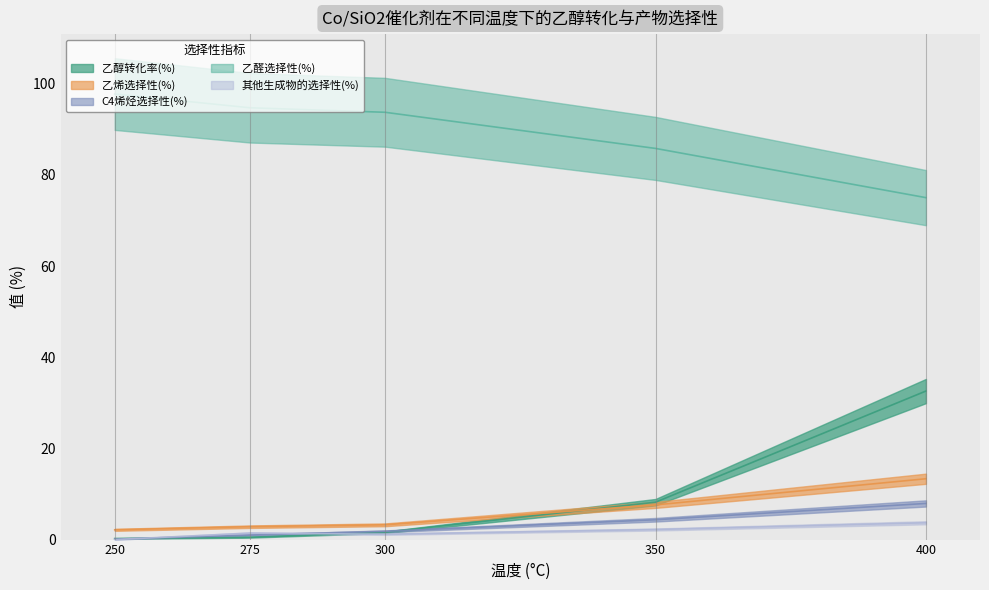

Reading left to right, list all the values displayed in this chart.

乙醇转化率(%): 0.2	0.5	1.6	8.2	32.6
乙烯选择性(%): 2.1	2.8	3.2	7.6	13.3
C4烯烃选择性(%): 0.1	1.0	1.8	4.3	7.9
乙醛选择性(%): 97.8	94.8	93.8	85.8	75.0
其他生成物的选择性(%): 0.0	1.4	1.2	2.2	3.7